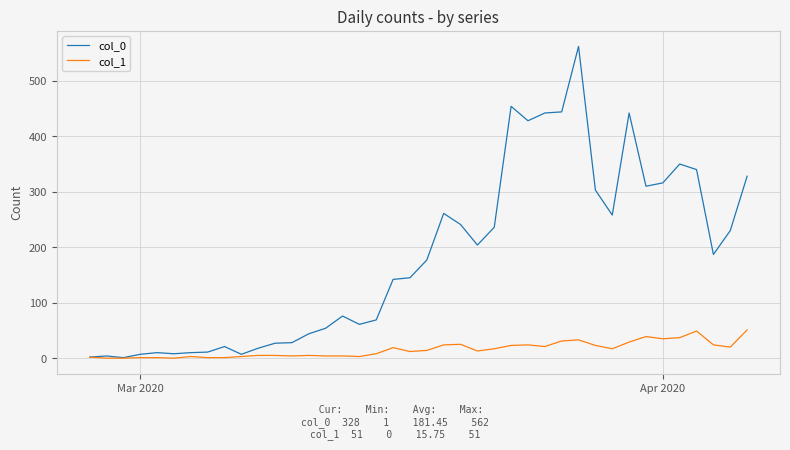

Which series has the largest total across all categories?

col_0